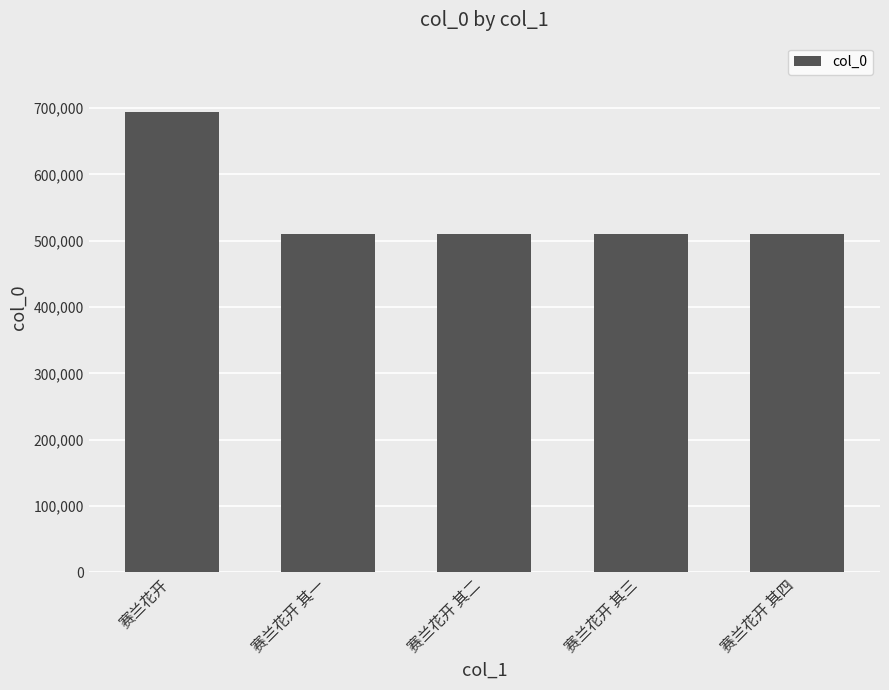

Are the bars grouped side by side (vs. stacked)?

No